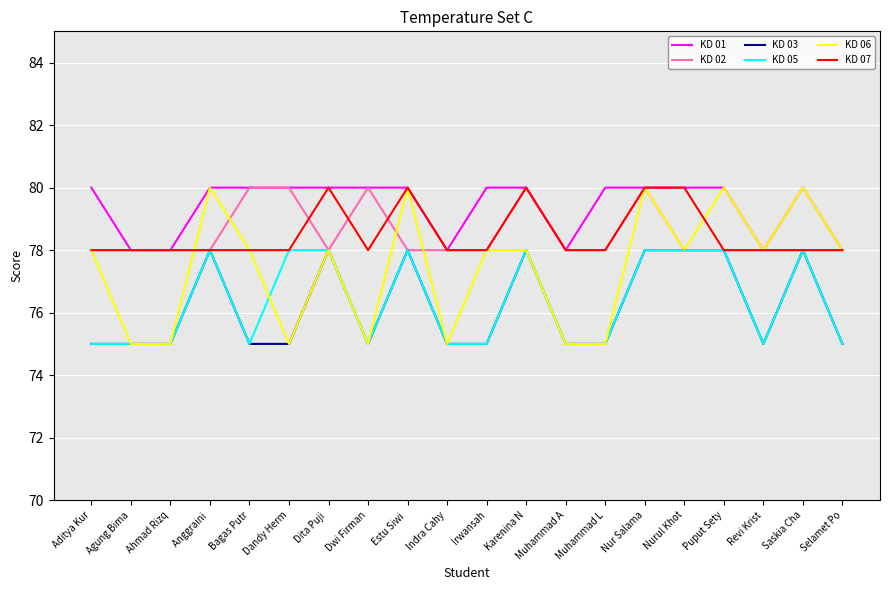

Reading right to left, what are all the values shown in this chart?

KD 01: 78	80	78	80	80	80	80	78	80	80	78	80	80	80	80	80	80	78	78	80
KD 02: 78	78	78	78	78	80	78	78	80	78	78	78	80	78	80	80	78	78	78	78
KD 03: 75	78	75	78	78	78	75	75	78	75	75	78	75	78	75	75	78	75	75	75
KD 05: 75	78	75	78	78	78	75	75	78	75	75	78	75	78	78	75	78	75	75	75
KD 06: 78	80	78	80	78	80	75	75	78	78	75	80	75	78	75	78	80	75	75	78
KD 07: 78	78	78	78	80	80	78	78	80	78	78	80	78	80	78	78	78	78	78	78